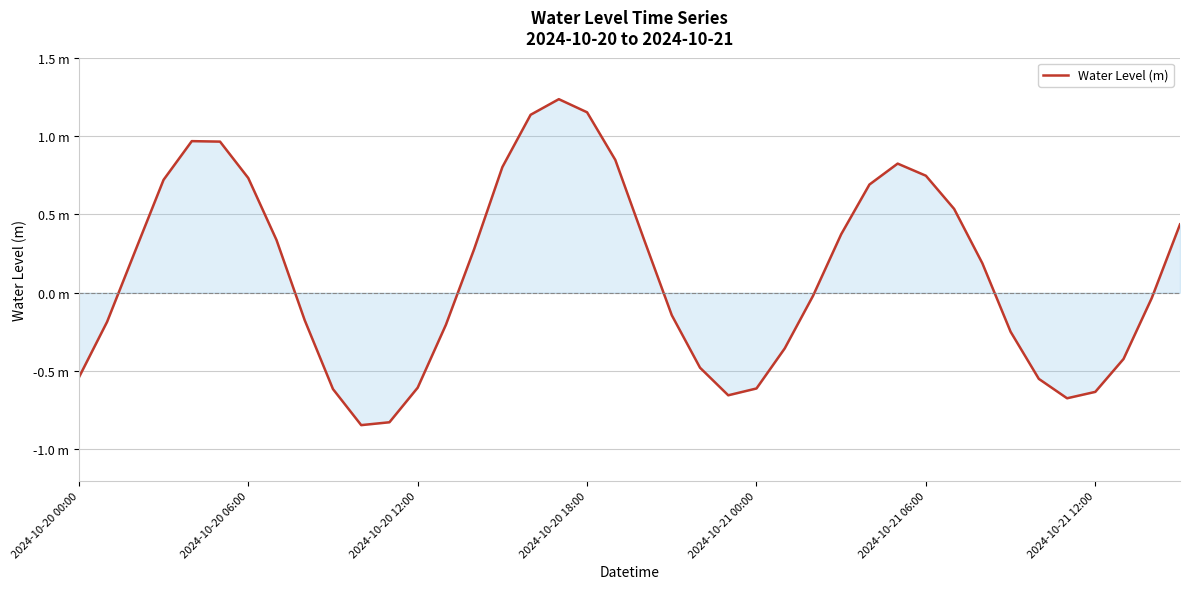

Does the chart display data point markers on the line(s)?

No